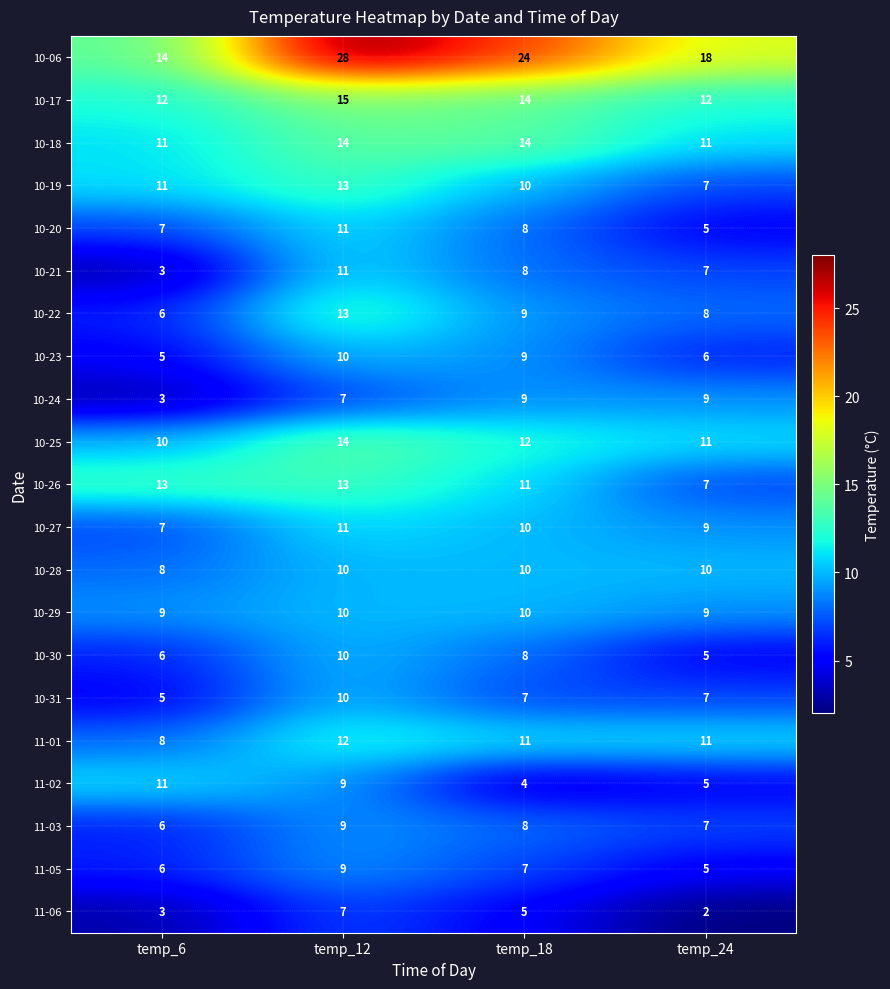

Is it true that 11-06 equals 2 at temp_24?

True